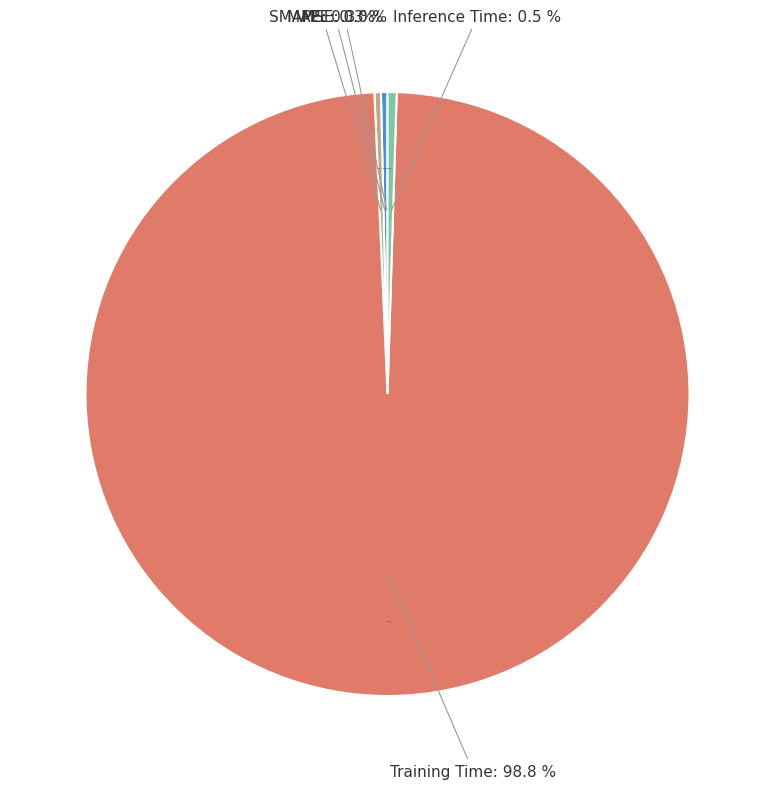

To the nearest percent, what is the difference between the largest and smallest slice percentages?

99%